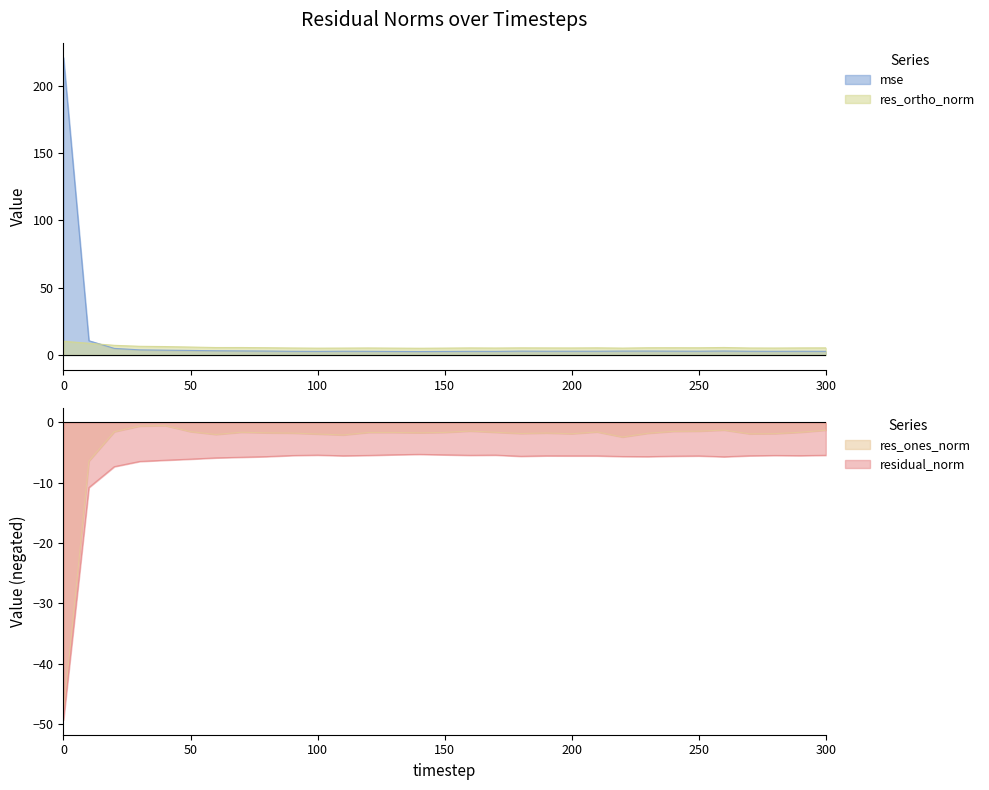

True or false: residual_norm and res_ortho_norm cross at least once.

False